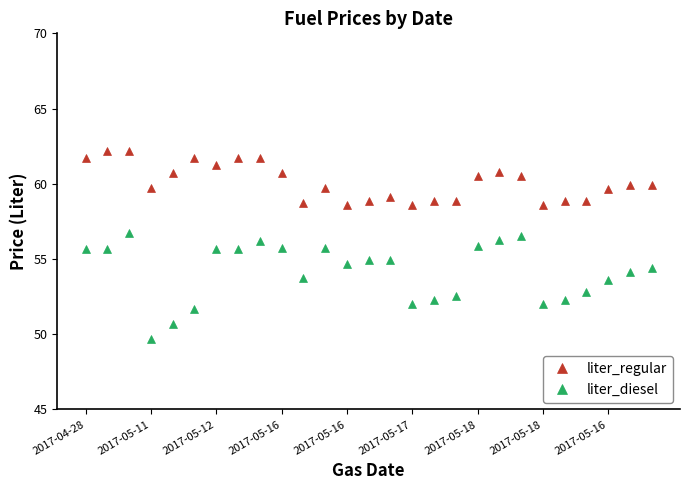

What is the minimum value for liter_regular?

58.6